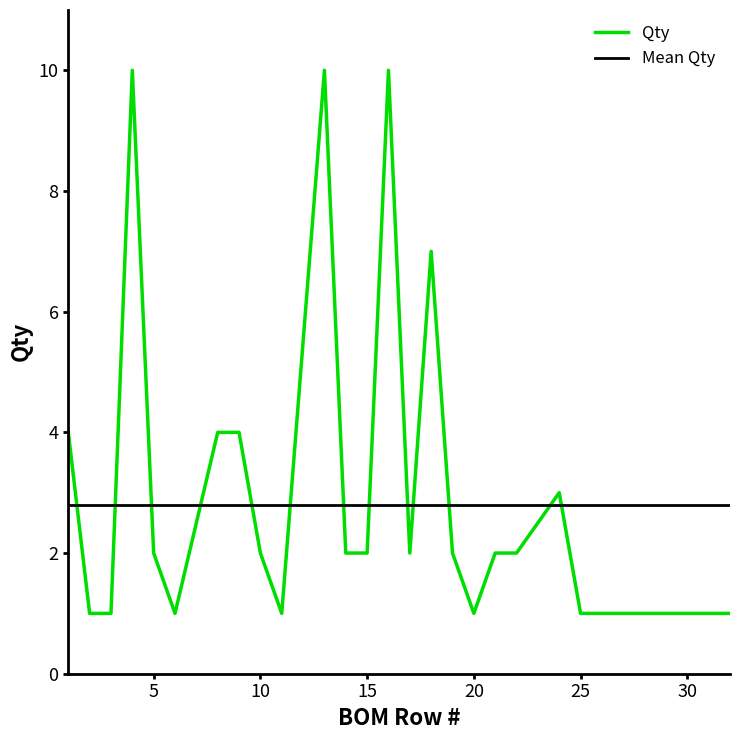

The value of Qty at 15 is 2. True or false?

True